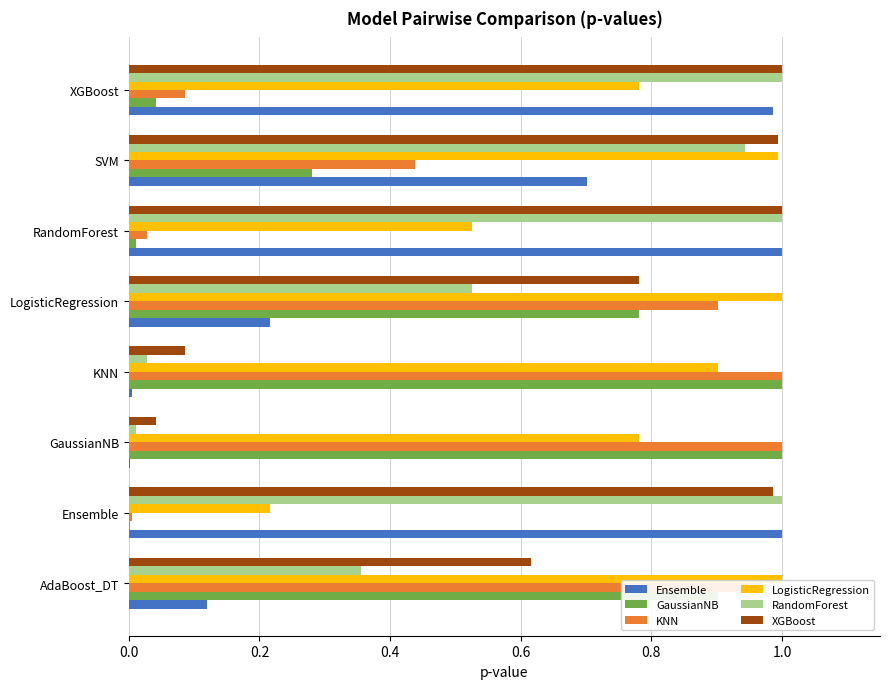

What is the sum of all XGBoost values?

5.5